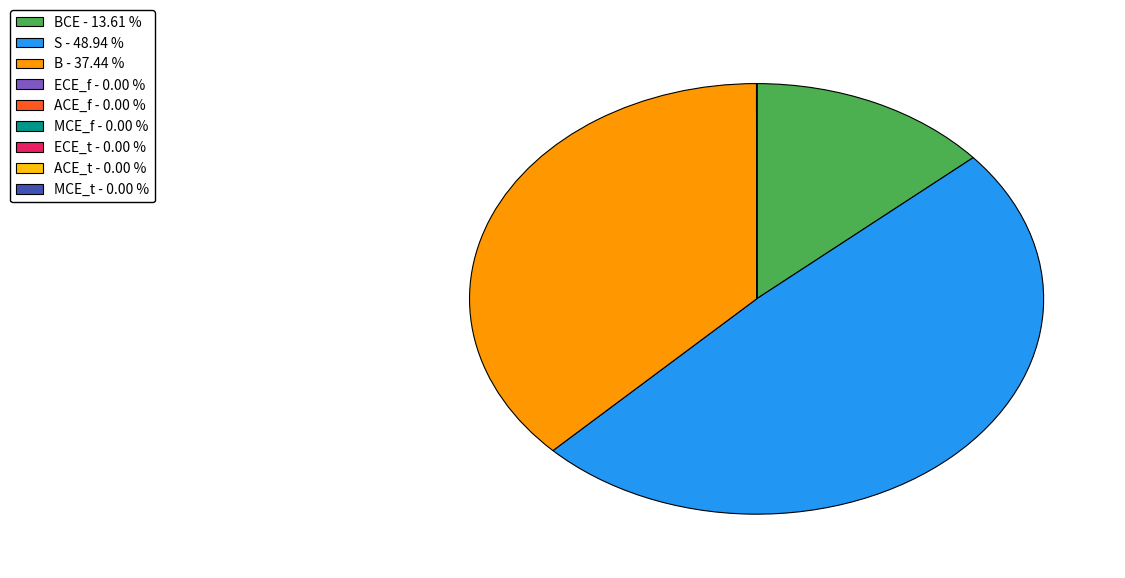

Which category has the biggest portion of the pie?

S